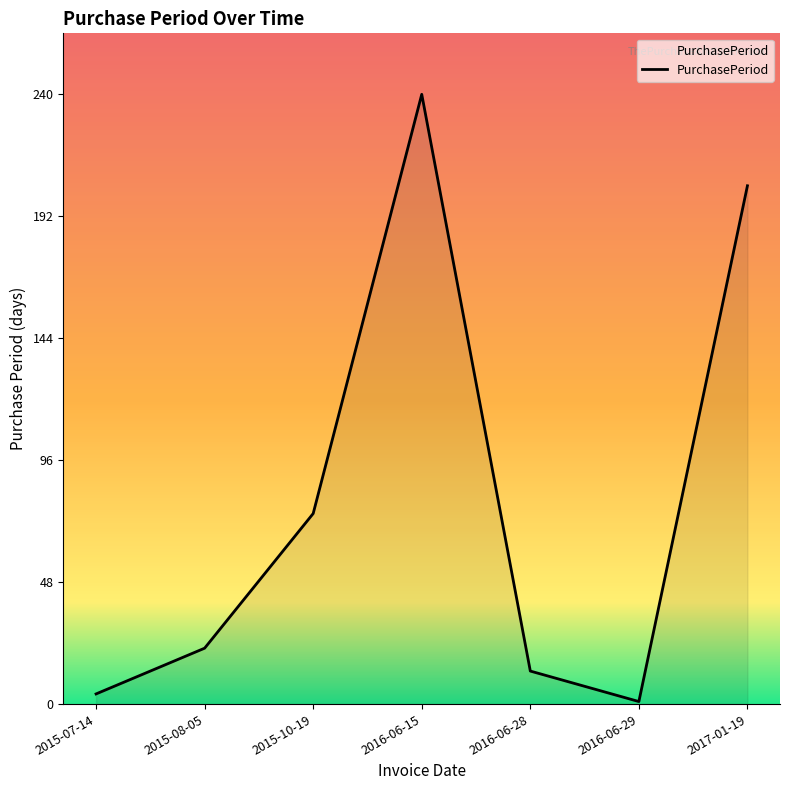

Reading right to left, list all the values displayed in this chart.

204	1	13	240	75	22	4